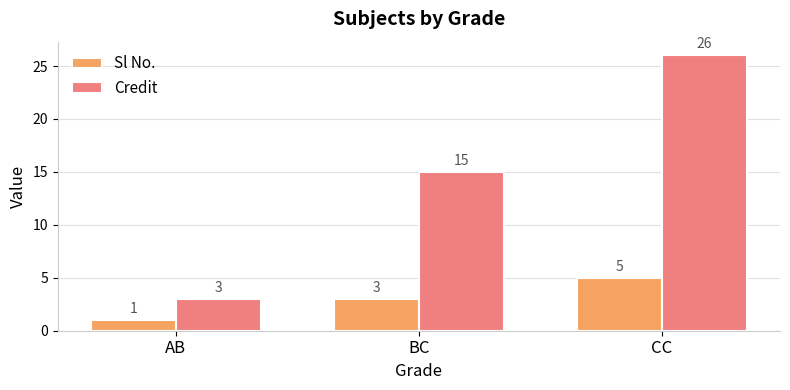

What is the difference between the maximum and minimum values in the Sl No. series?

4